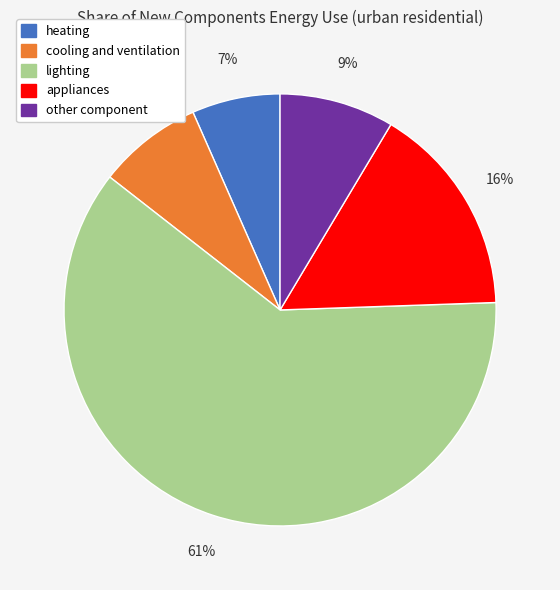

What is the largest slice in the pie chart?

lighting